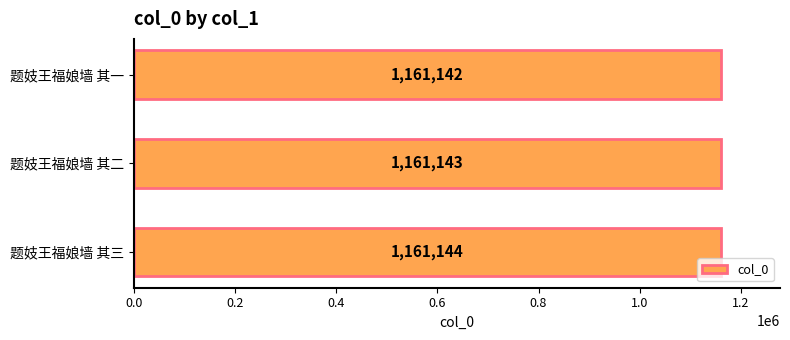

Are the bars horizontal?

Yes